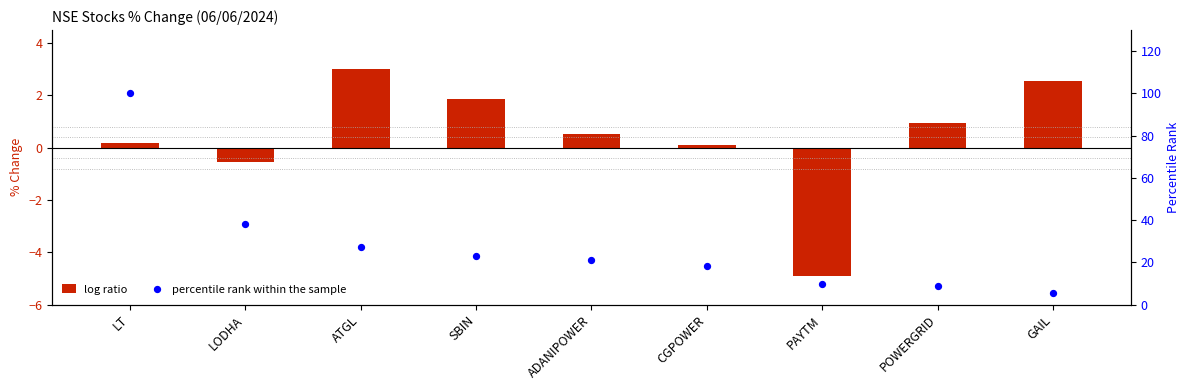

Which series reaches the minimum Y coordinate?

log ratio